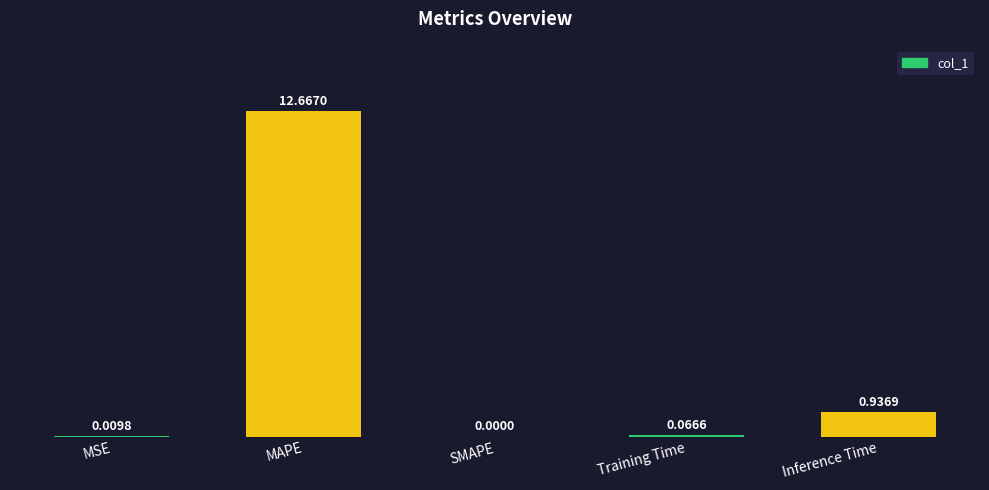

Between Training Time and SMAPE, which is larger?

Training Time